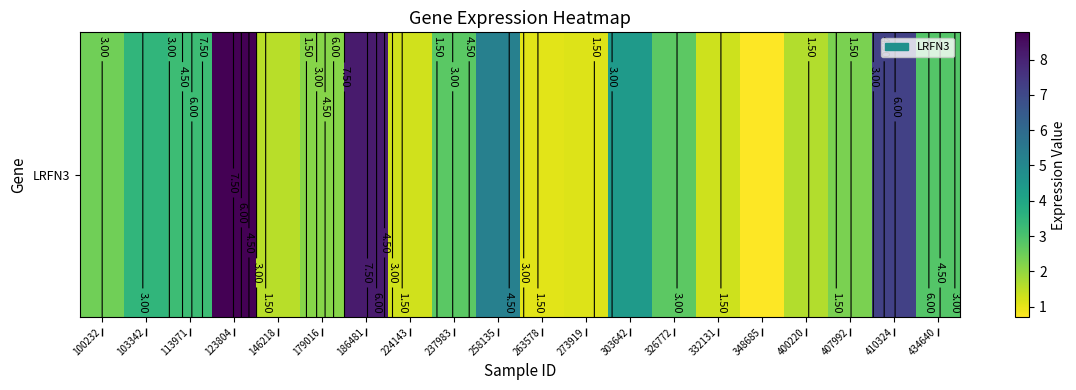

True or false: the data shows 1.6 at 400220.

True